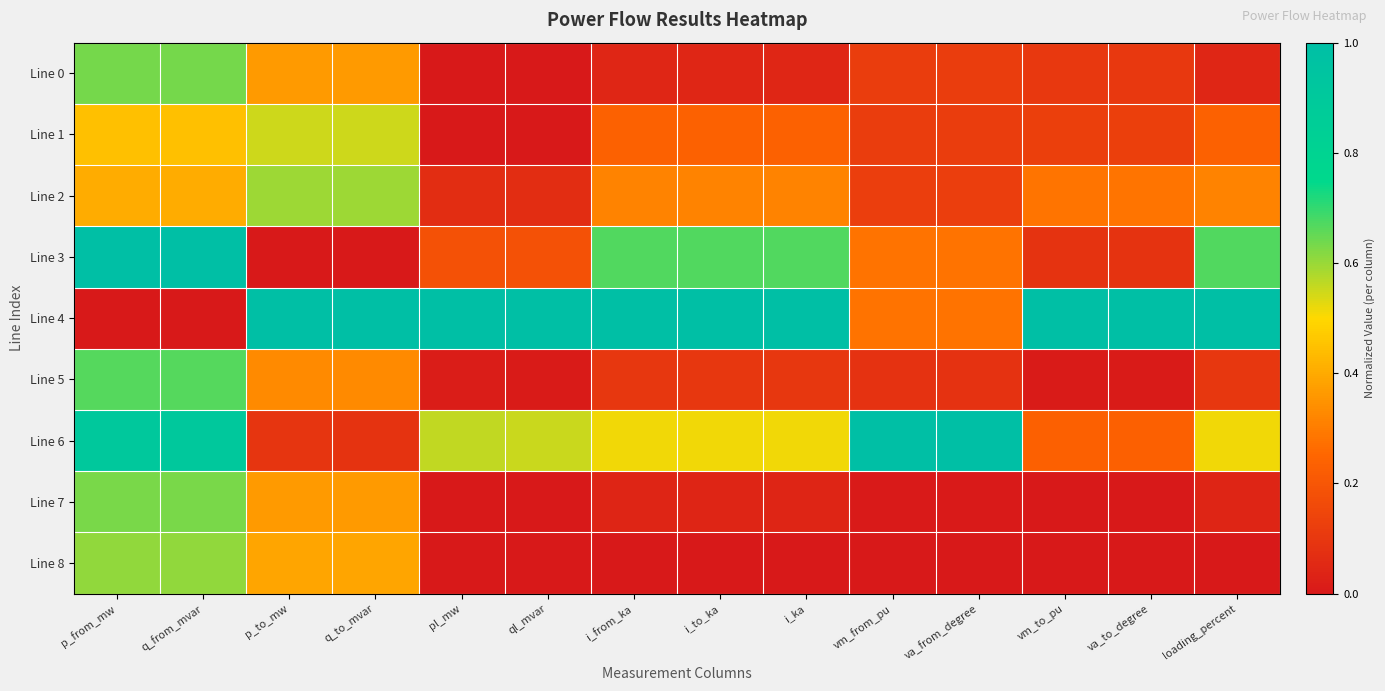

Which series has the largest total across all categories?

Line 4